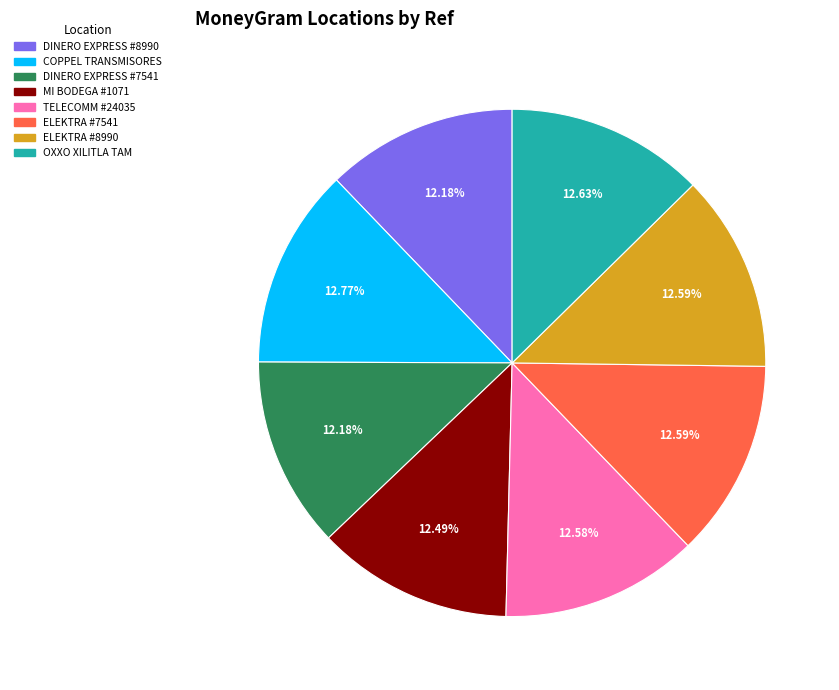

Does COPPEL TRANSMISORES account for over 50% of the chart?

No